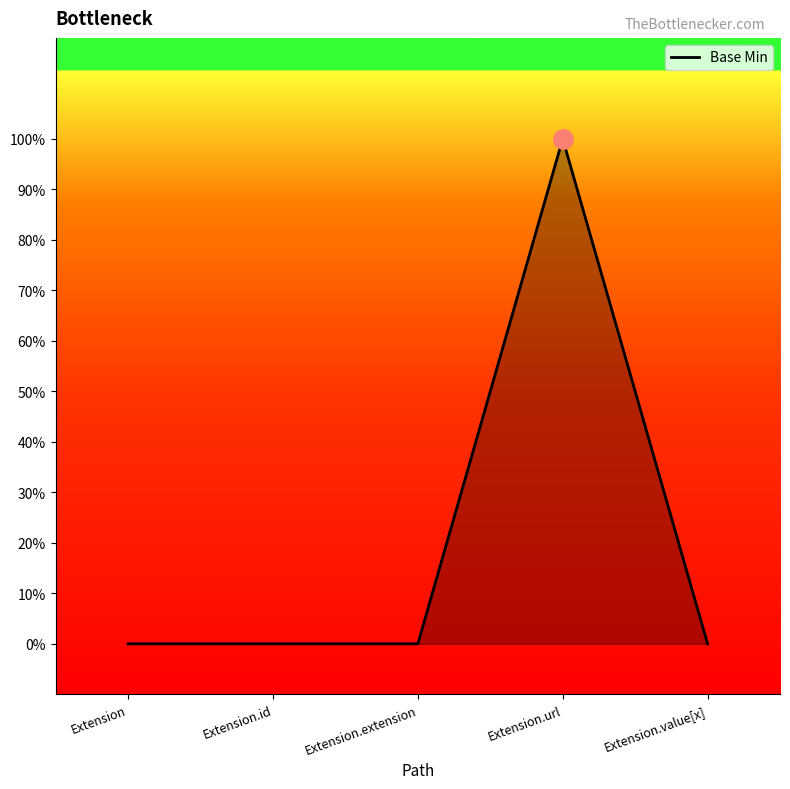

True or false: there are more than 0 points higher than both neighbors.

True